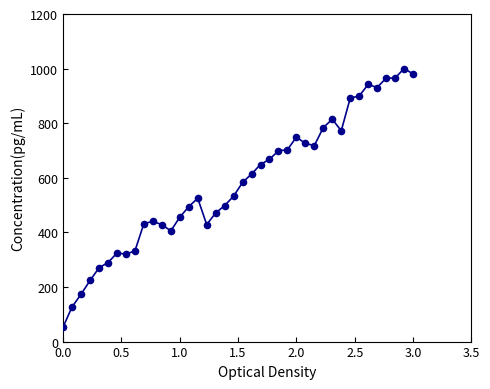

What is the range of X values (max minus min)?

3.0